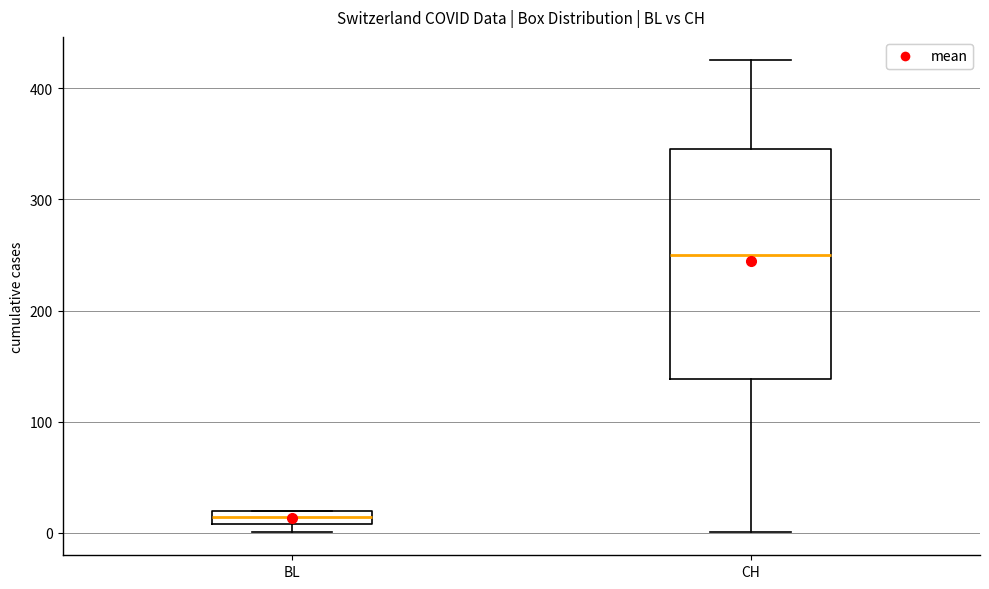

Which box's median line is the highest?

CH